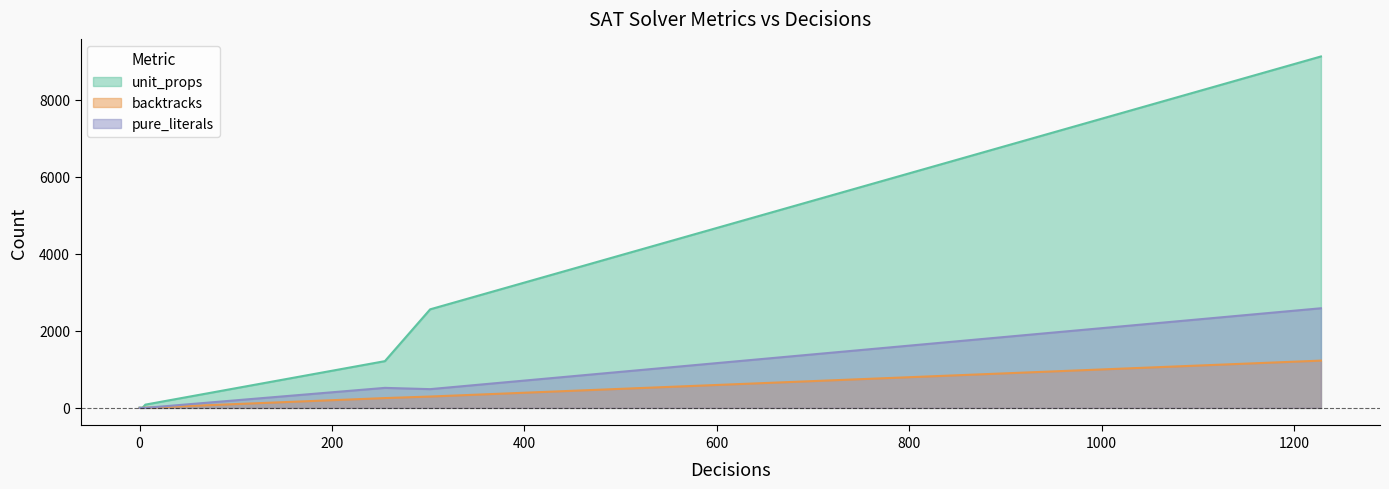

True or false: unit_props has more than 2 interior local peaks.

False